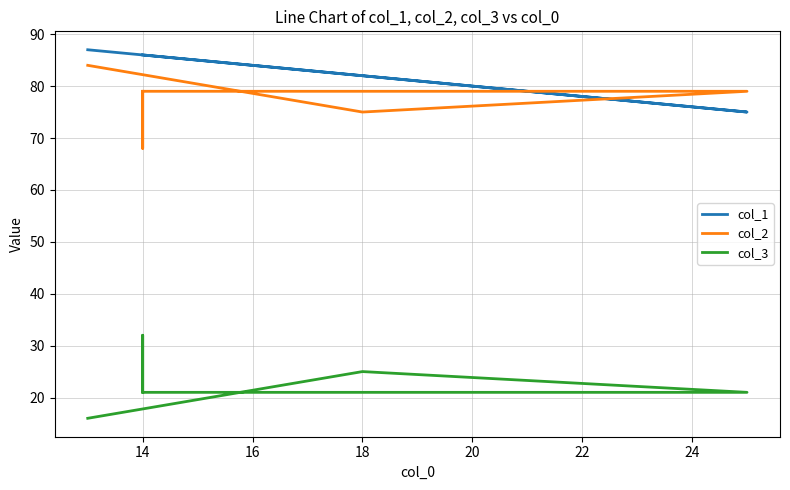

What is the average value of the col_2 series?

77